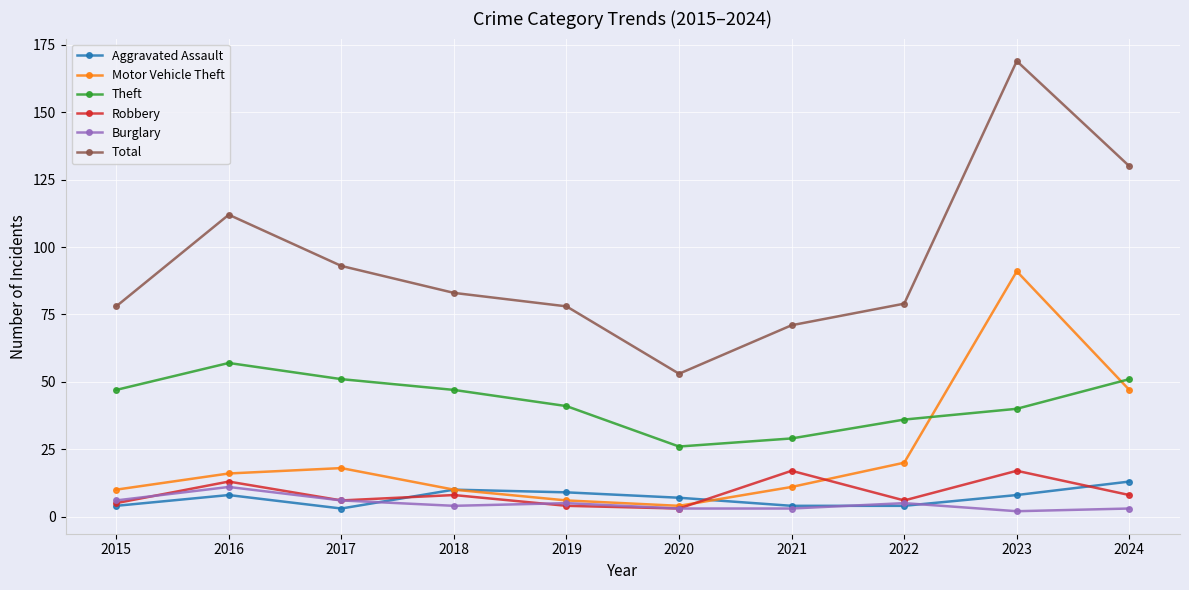

Reading left to right, list all the values displayed in this chart.

Aggravated Assault: 2015=4	2016=8	2017=3	2018=10	2019=9	2020=7	2021=4	2022=4	2023=8	2024=13
Motor Vehicle Theft: 2015=10	2016=16	2017=18	2018=10	2019=6	2020=4	2021=11	2022=20	2023=91	2024=47
Theft: 2015=47	2016=57	2017=51	2018=47	2019=41	2020=26	2021=29	2022=36	2023=40	2024=51
Robbery: 2015=5	2016=13	2017=6	2018=8	2019=4	2020=3	2021=17	2022=6	2023=17	2024=8
Burglary: 2015=6	2016=11	2017=6	2018=4	2019=5	2020=3	2021=3	2022=5	2023=2	2024=3
Total: 2015=78	2016=112	2017=93	2018=83	2019=78	2020=53	2021=71	2022=79	2023=169	2024=130